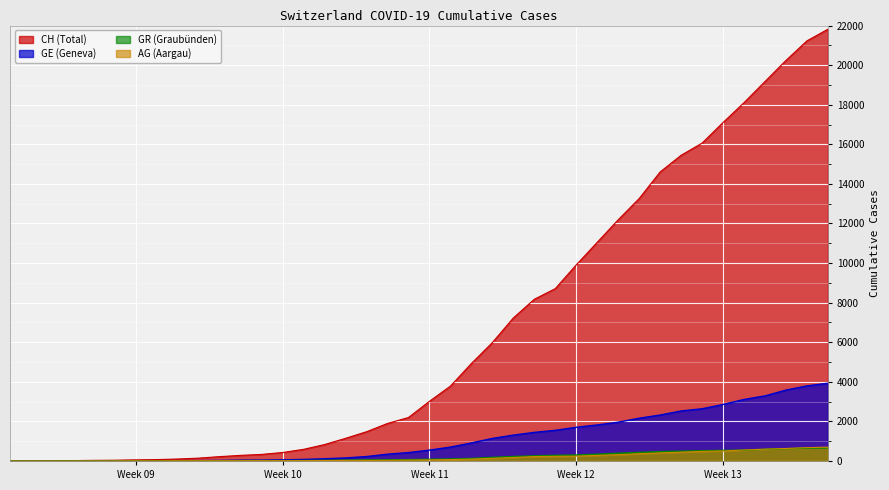

What is the greatest value displayed?

21815